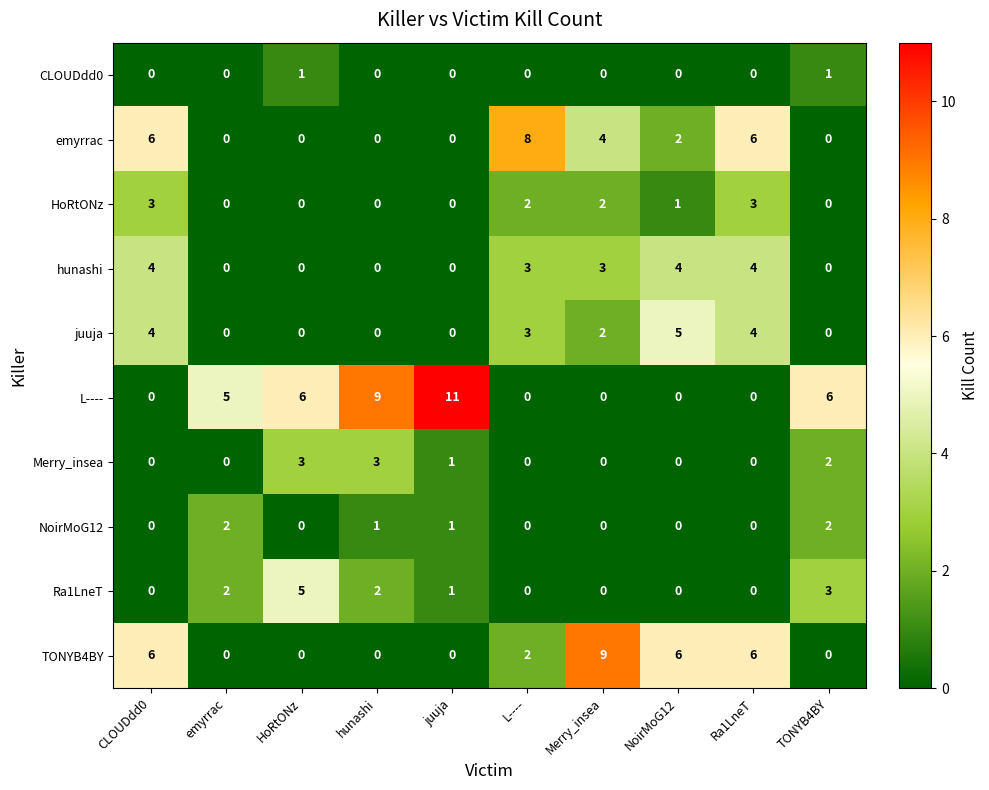

Which series has the widest spread of values?

L----